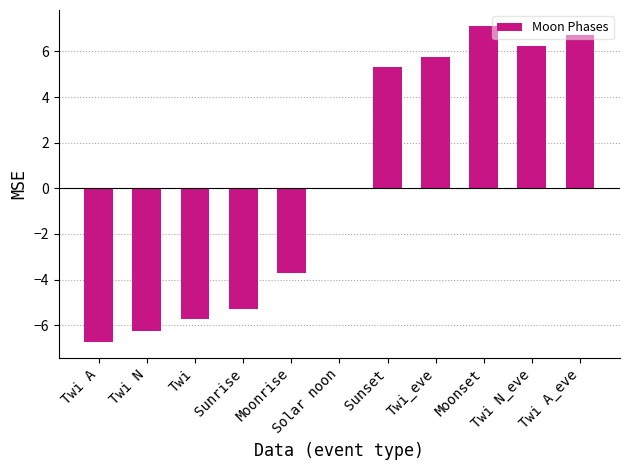

How many distinct data groups are displayed?

1